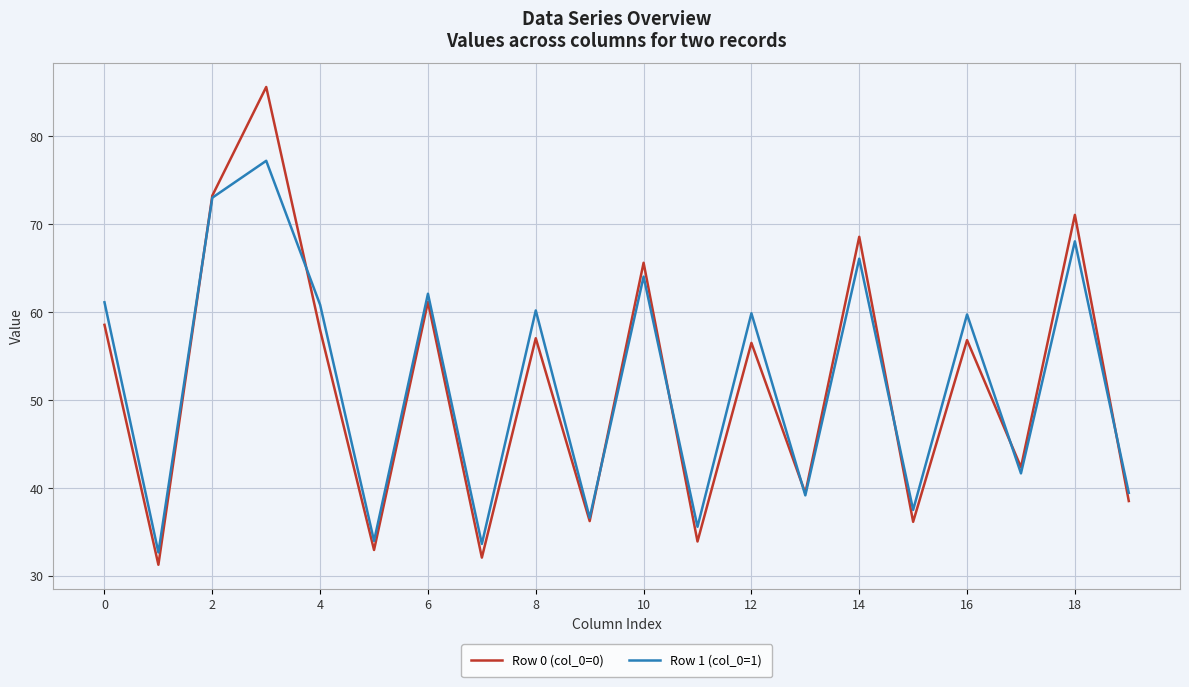

Which series has the largest range (max minus min)?

Row 0 (col_0=0)